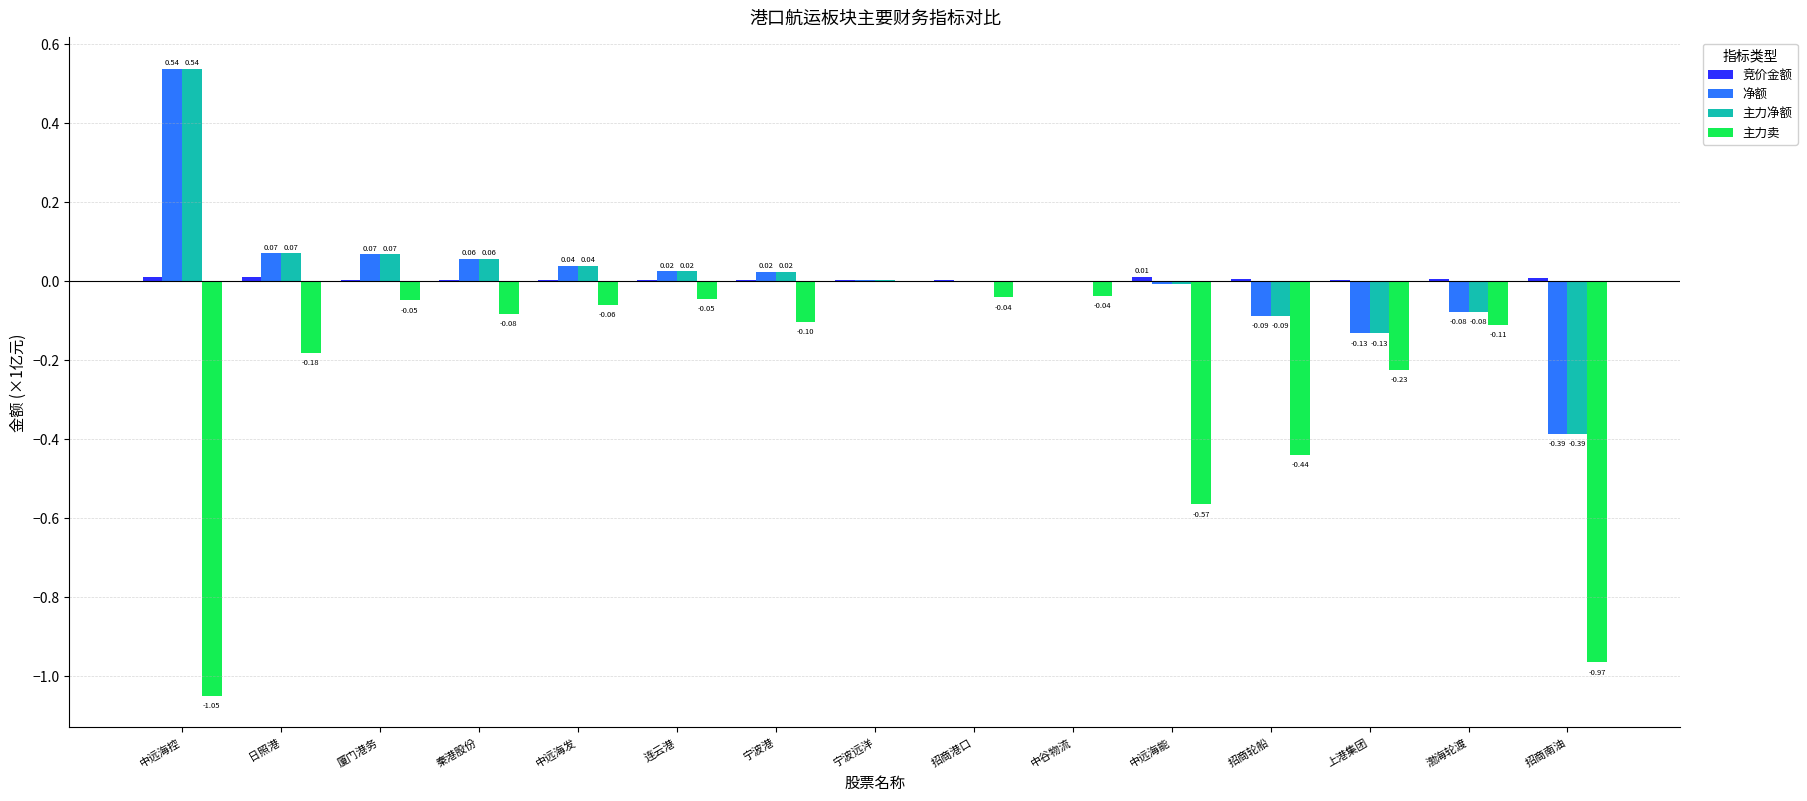

What is the spread (max minus min) of values at 上港集团?

0.2